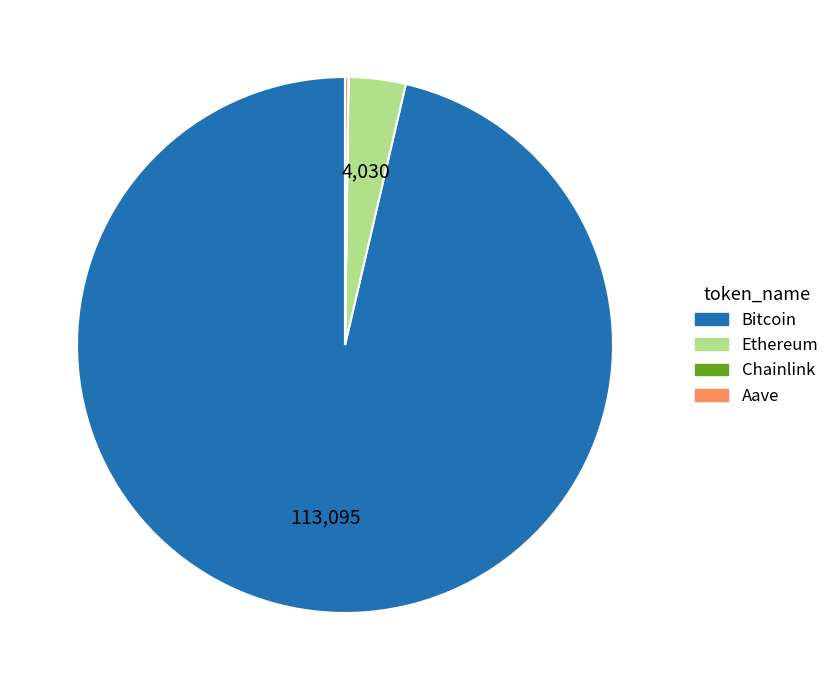

True or false: Bitcoin accounts for 96% of the total.

True